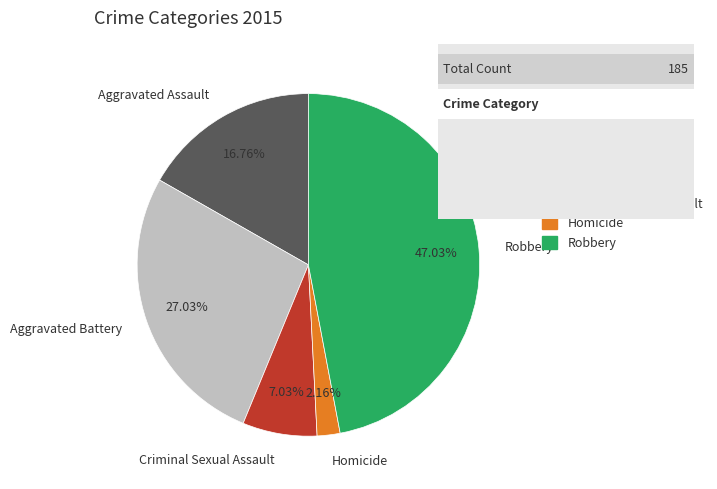

Count the number of slices in the pie.

5